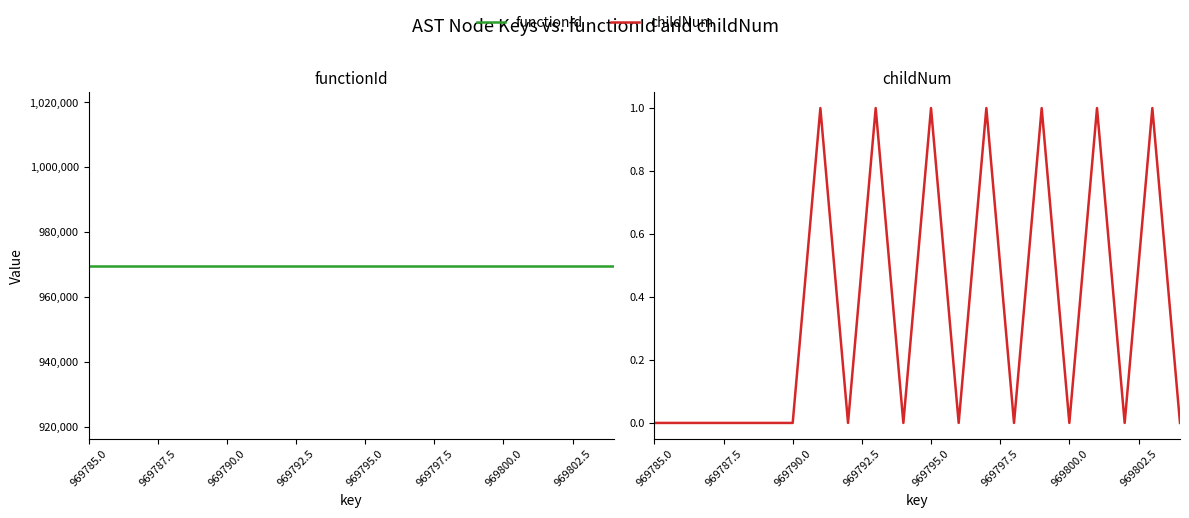

How many series are shown in this chart?

2